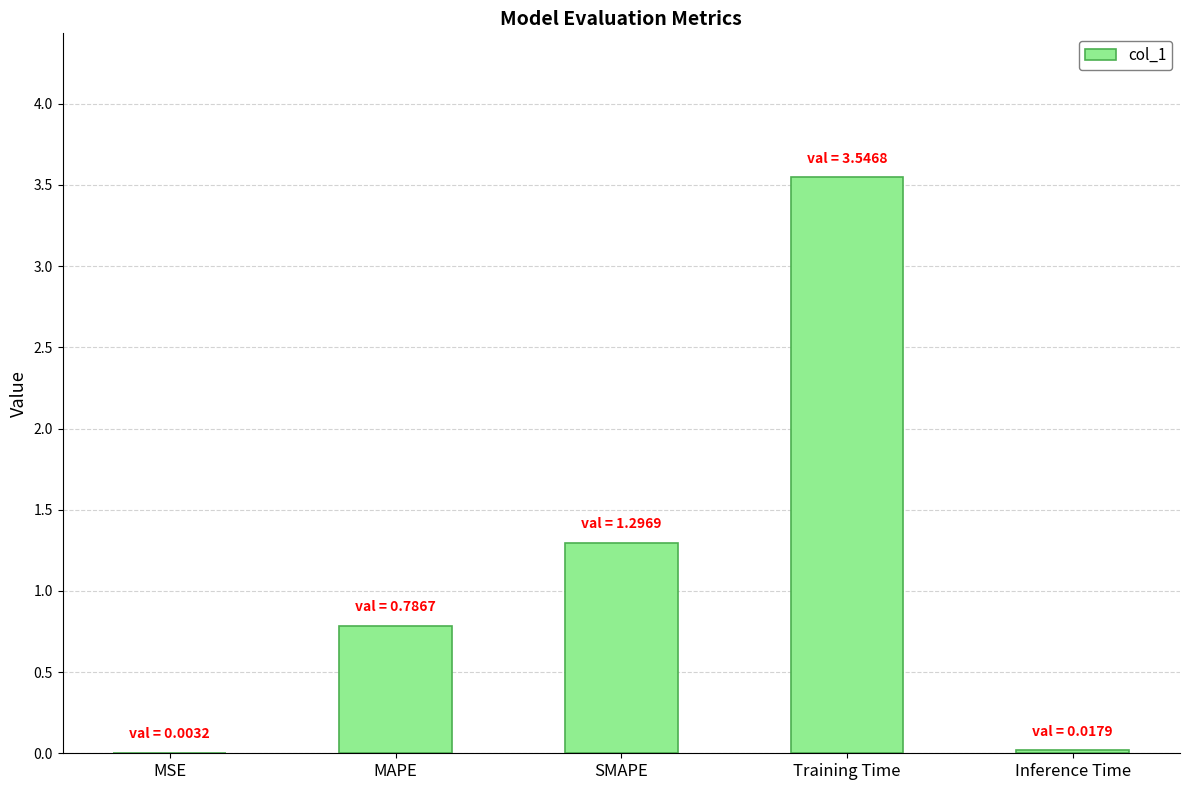

Read the value at SMAPE.

1.3